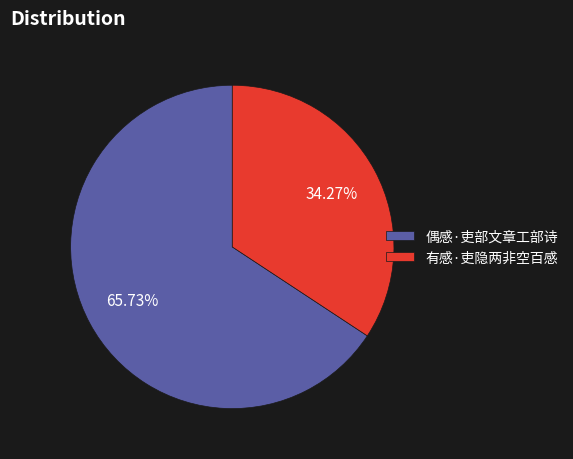

Combined, do 偶感·吏部文章工部诗 and 有感·吏隐两非空百感 account for over 50%?

Yes